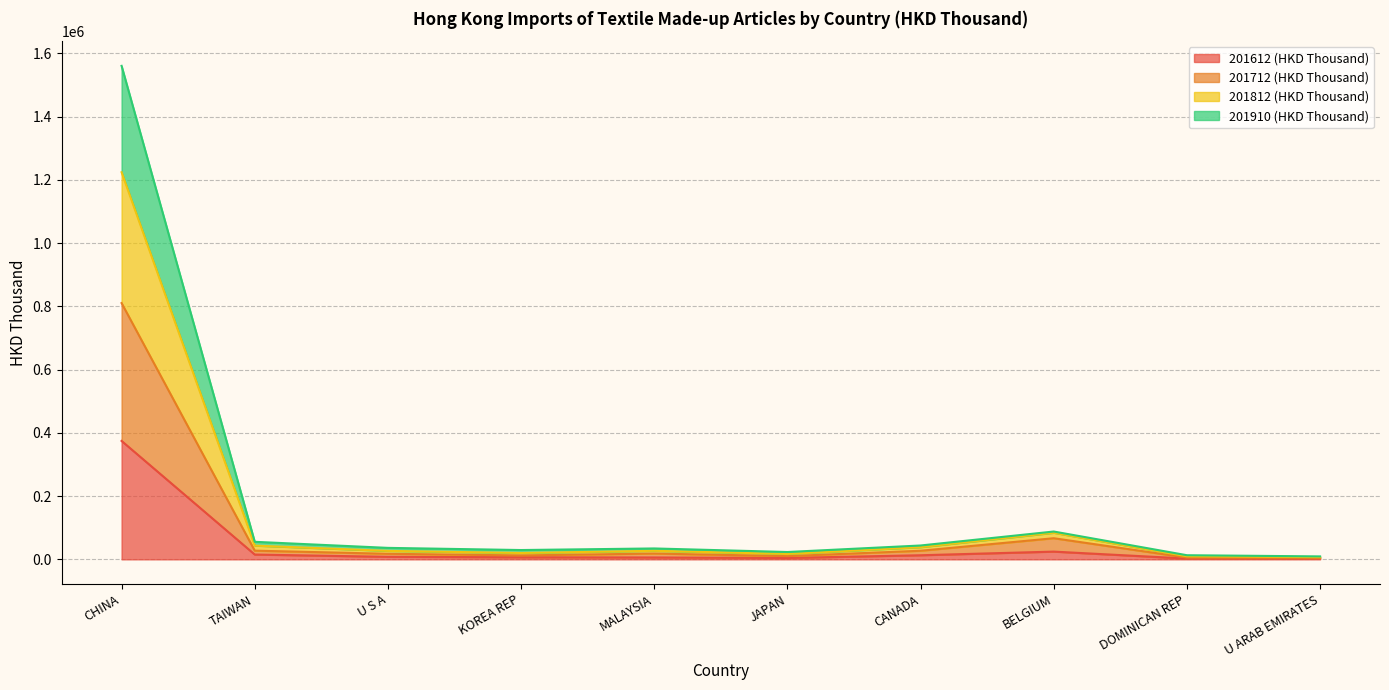

At which category is the sum across all series the highest?

CHINA